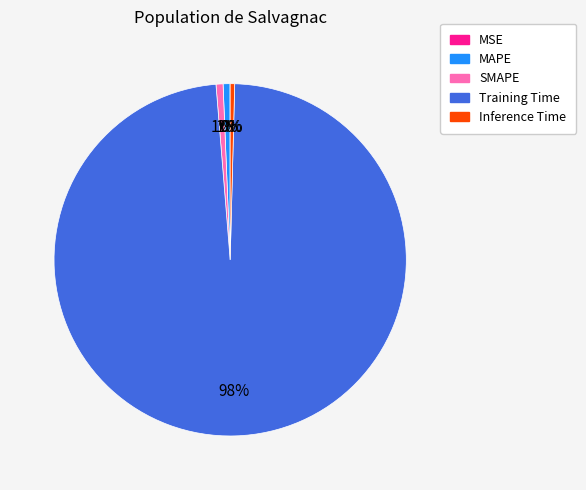

To the nearest percent, what portion does SMAPE represent?

1%